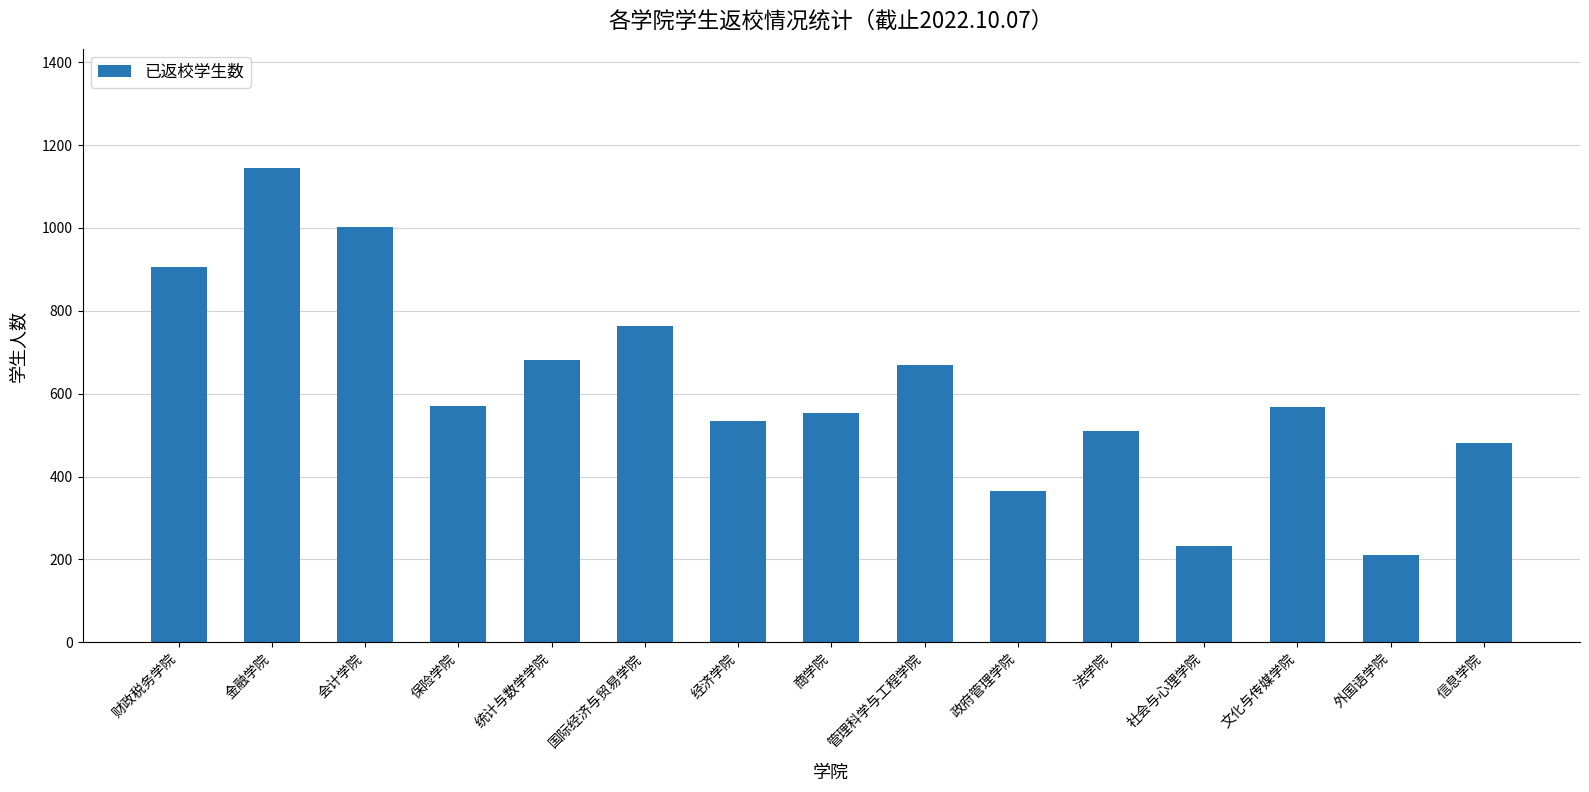

How many data points are less than 568?

7